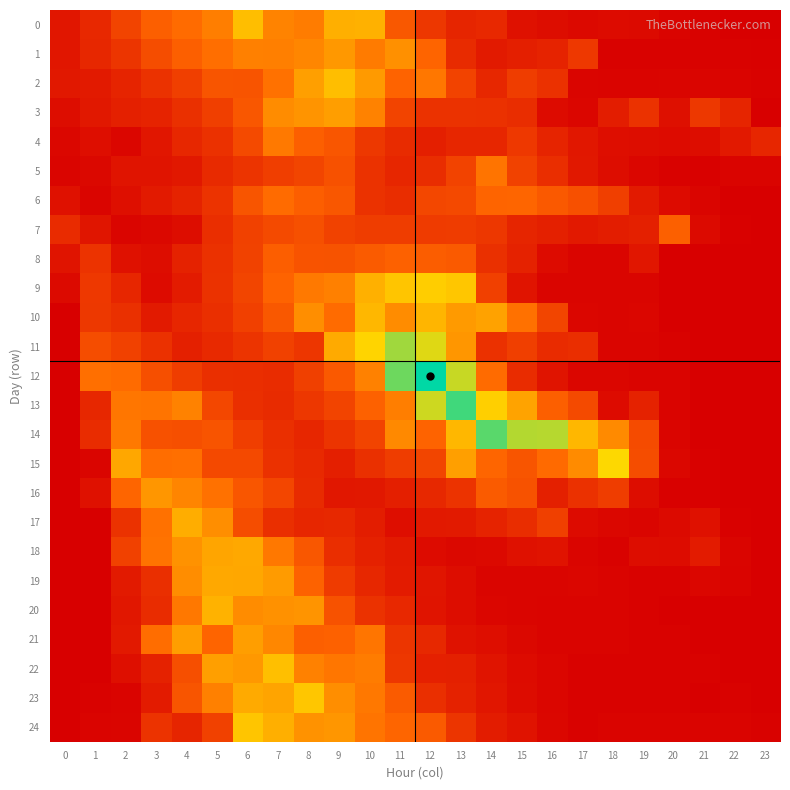

List the series in order of their peak value, lowest first.

7, 8, 6, 5, 4, 16, 1, 3, 21, 18, 19, 17, 20, 10, 2, 0, 22, 24, 23, 9, 15, 11, 14, 13, 12